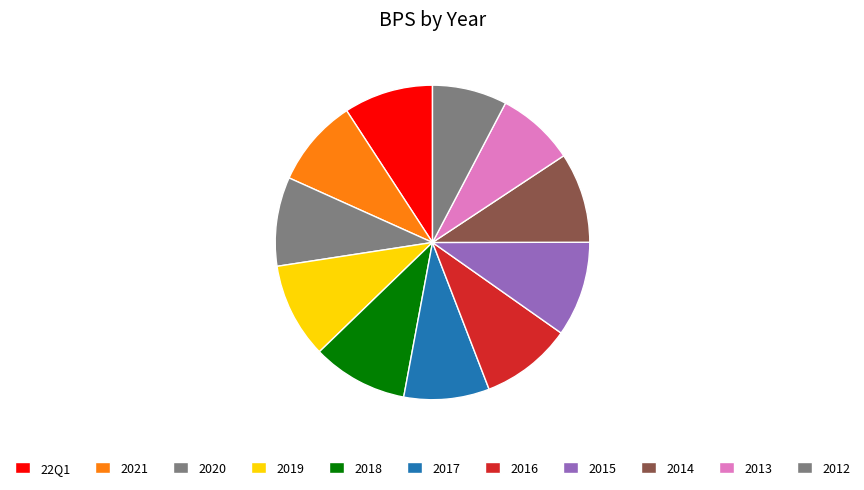

Count the number of slices in the pie.

11